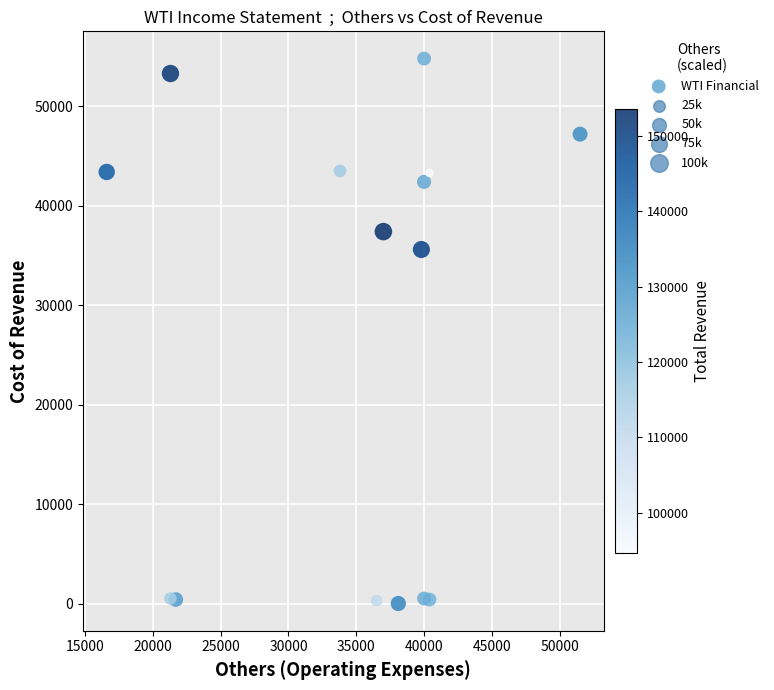

What is the range of X values (max minus min)?

34900